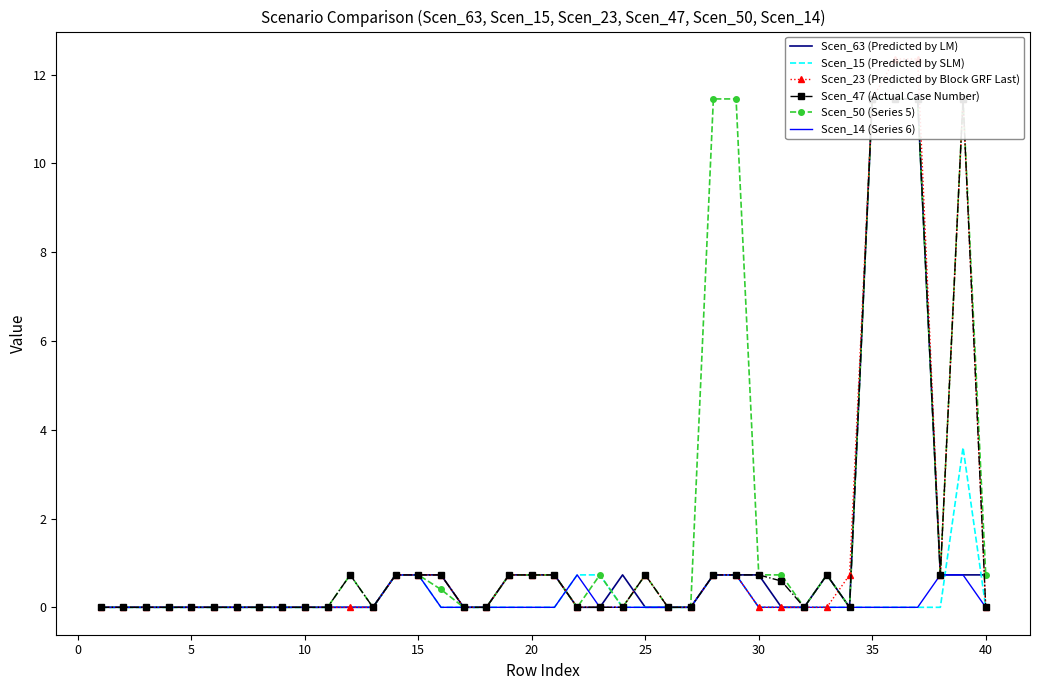

What is the maximum value for Scen_15 (Predicted by SLM)?

3.6